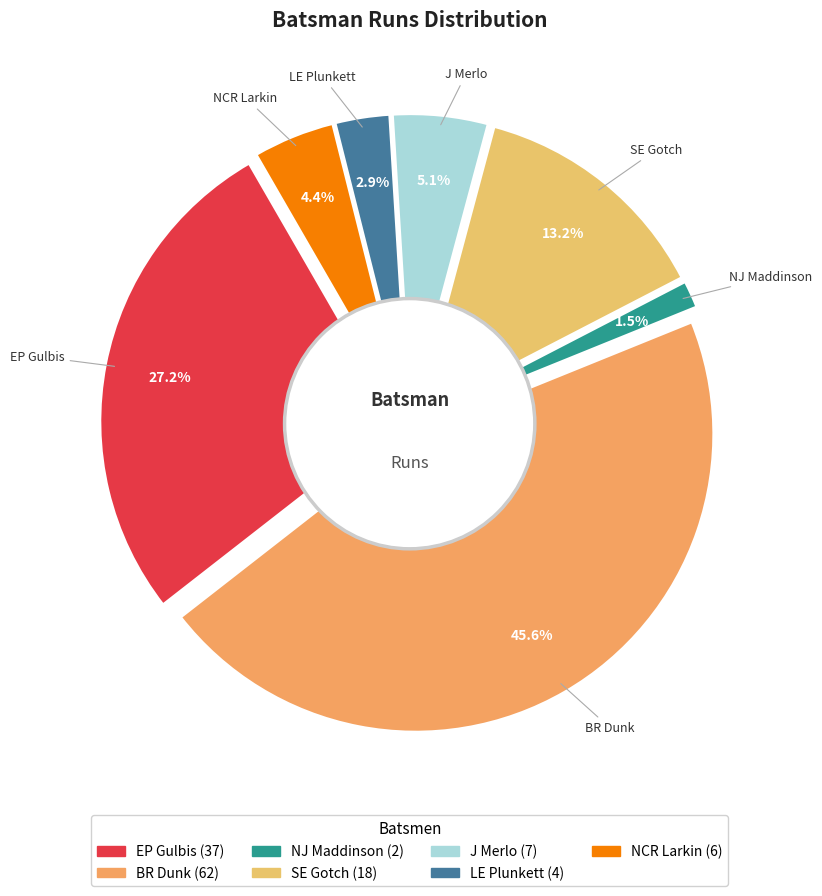

Does any single category account for the majority?

No